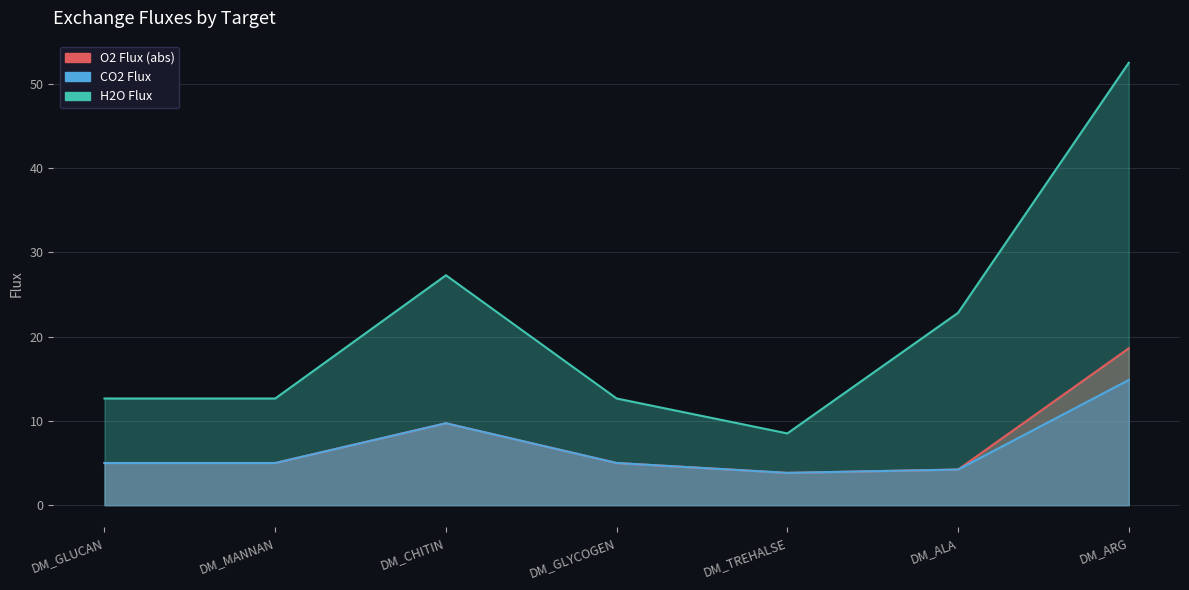

Reading left to right, what are all the values shown in this chart?

O2 Flux (abs): DM_GLUCAN=5.0	DM_MANNAN=5.0	DM_CHITIN=9.7	DM_GLYCOGEN=5.0	DM_TREHALSE=3.8	DM_ALA=4.2	DM_ARG=18.6
CO2 Flux: DM_GLUCAN=5.0	DM_MANNAN=5.0	DM_CHITIN=9.7	DM_GLYCOGEN=5.0	DM_TREHALSE=3.8	DM_ALA=4.2	DM_ARG=14.8
H2O Flux: DM_GLUCAN=12.7	DM_MANNAN=12.7	DM_CHITIN=27.3	DM_GLYCOGEN=12.7	DM_TREHALSE=8.5	DM_ALA=22.8	DM_ARG=52.5